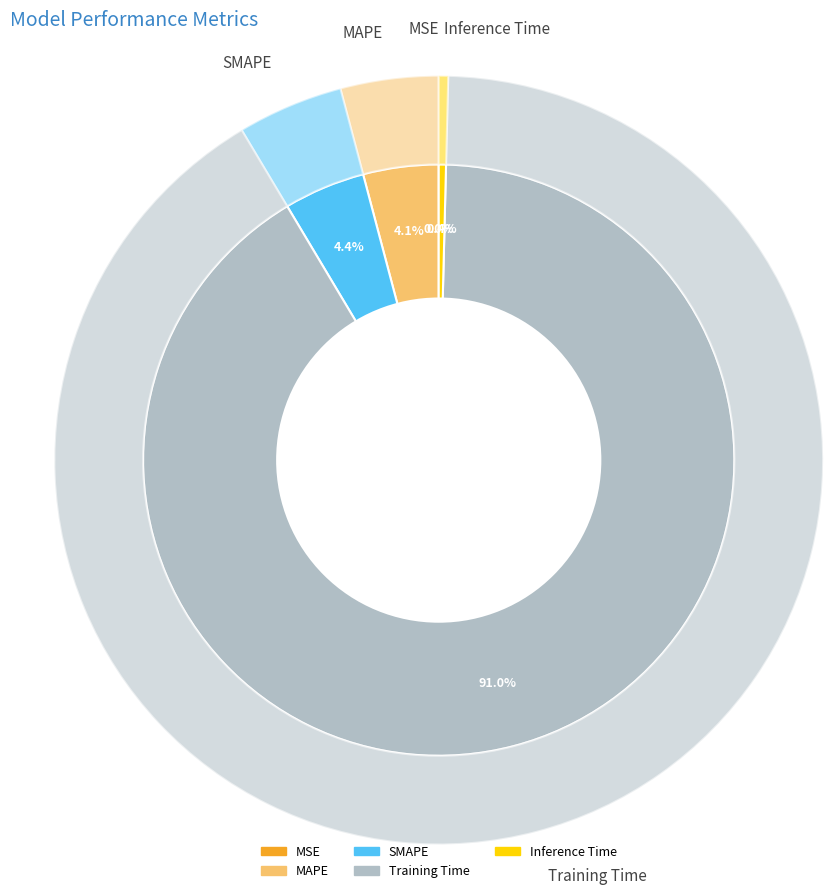

How many slices are in this pie chart?

5